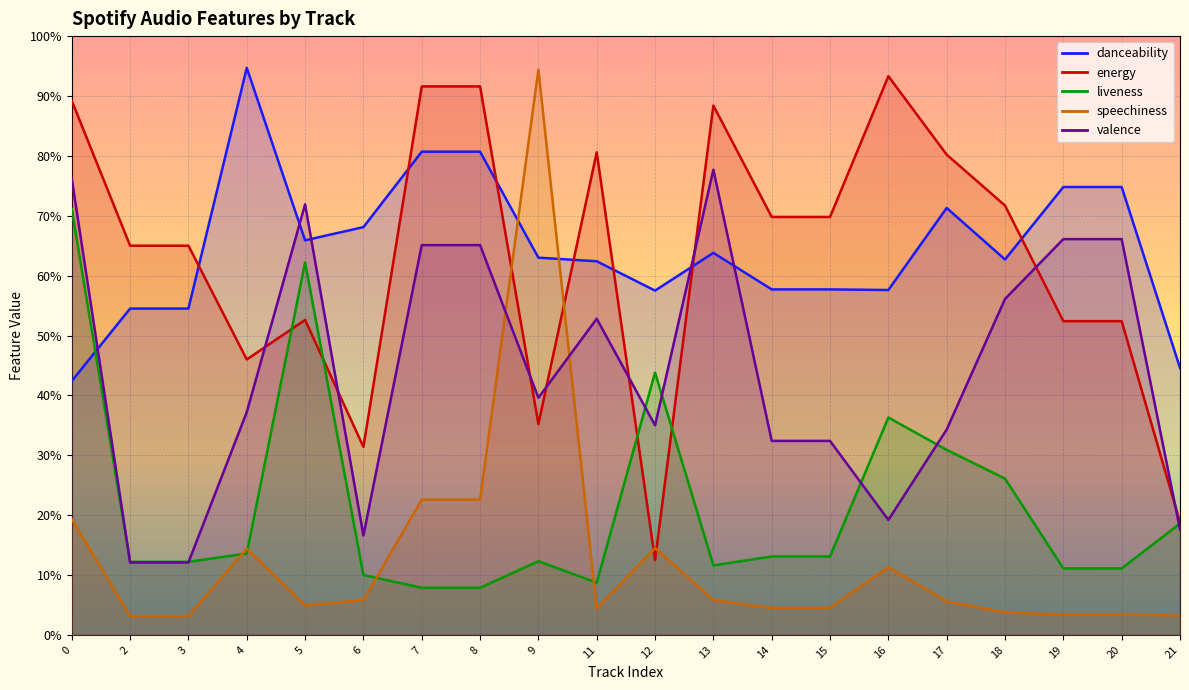

Which series has the widest spread of values?

speechiness